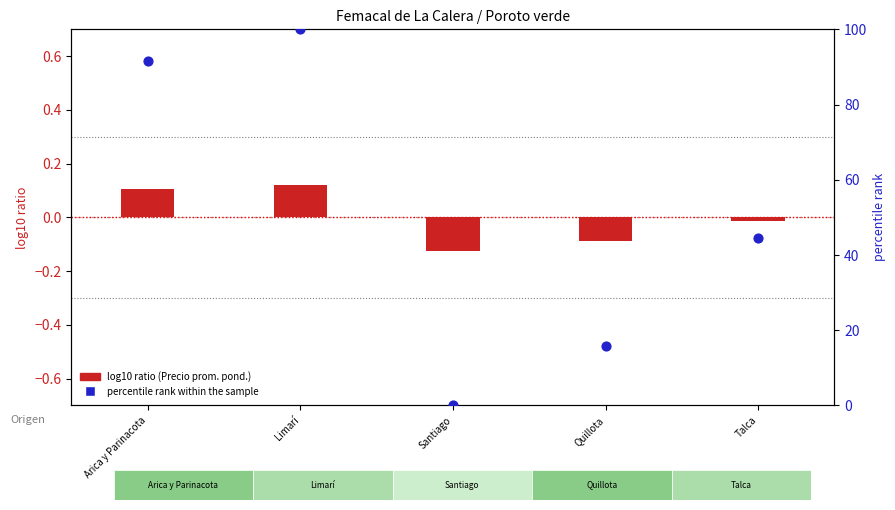

Which series reaches the maximum Y coordinate?

percentile rank within the sample